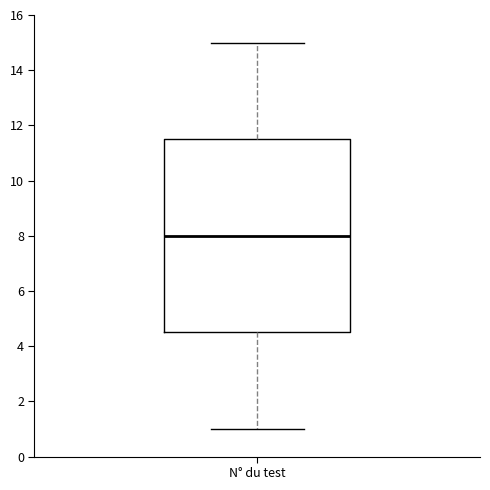

Where does the median line of the box for N° du test sit on the y-axis? The values are not printed on the chart, so give them approximately, as read against the axis.

8.0